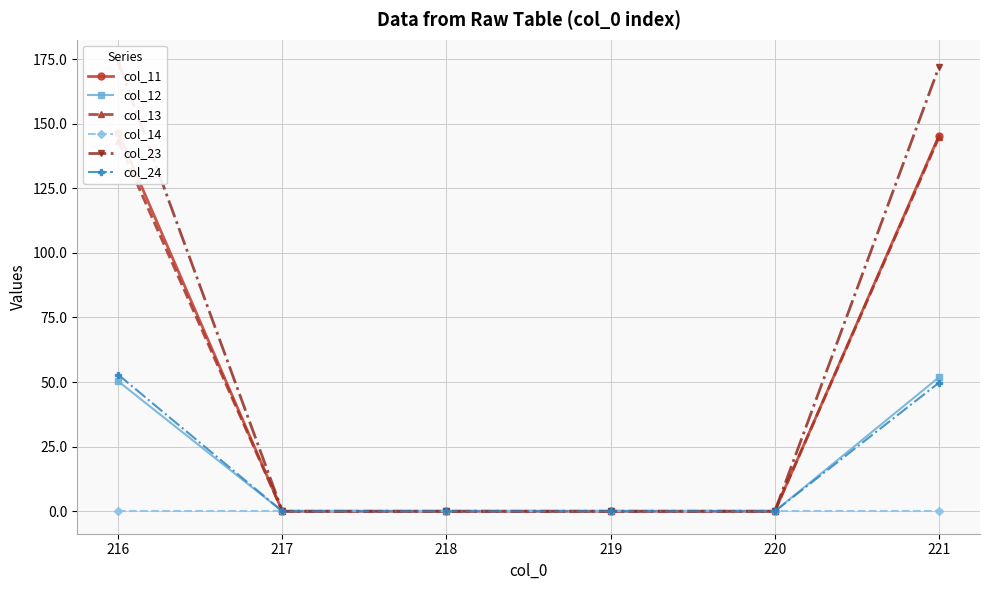

Reading right to left, what are all the values shown in this chart?

col_11: 221=145.3	220=0.0	219=0.0	218=0.0	217=0.0	216=146.5
col_12: 221=51.9	220=0.0	219=0.0	218=0.0	217=0.0	216=50.3
col_13: 221=144.7	220=0.0	219=0.0	218=0.0	217=0.0	216=143.2
col_14: 221=0.0	220=0.0	219=0.0	218=0.0	217=0.0	216=0.0
col_23: 221=171.9	220=0.0	219=0.0	218=0.0	217=0.0	216=173.8
col_24: 221=49.7	220=0.0	219=0.0	218=0.0	217=0.0	216=52.9